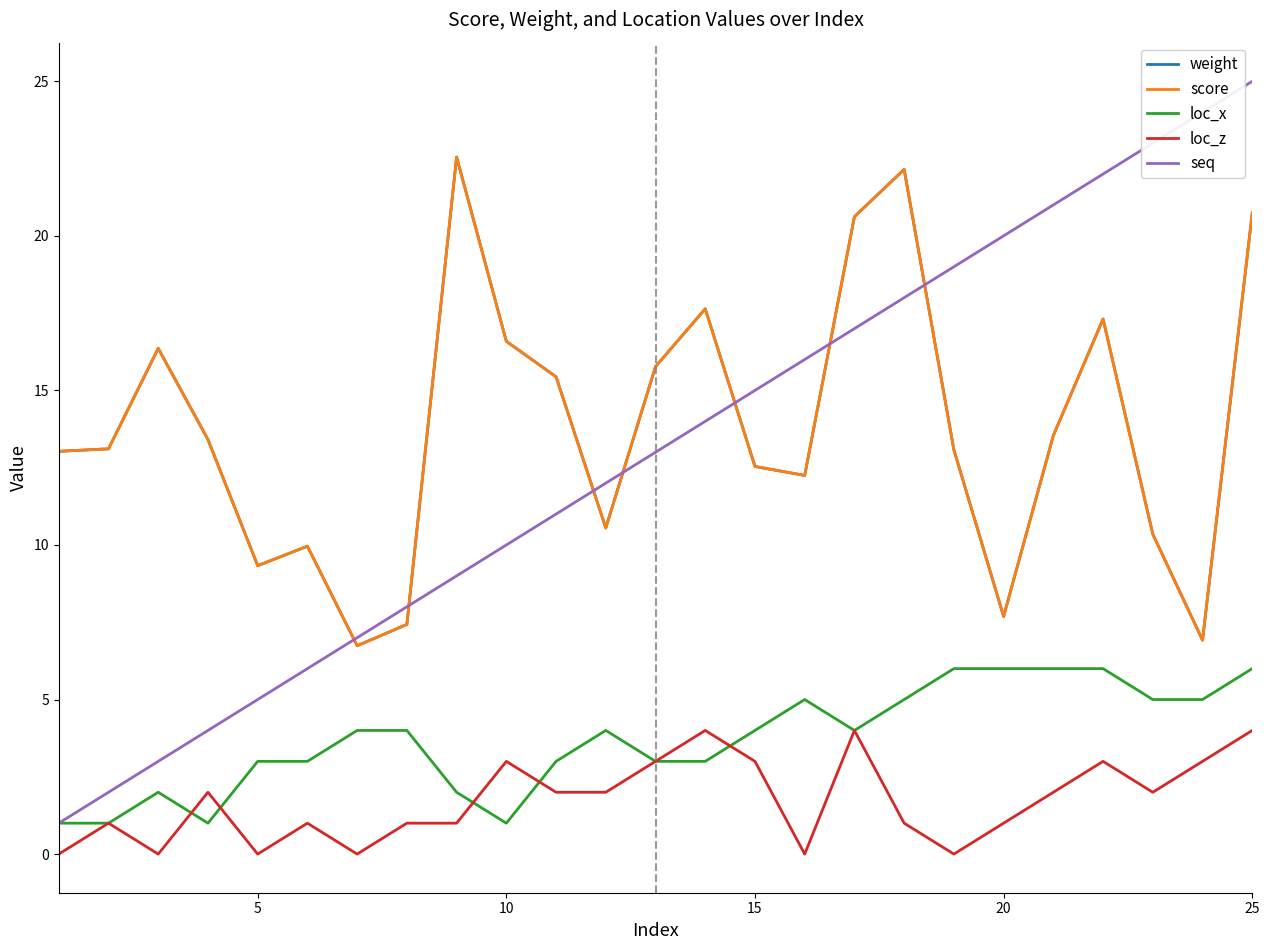

In loc_z, how many points are lower than both neighbors (excluding endpoints)?

6